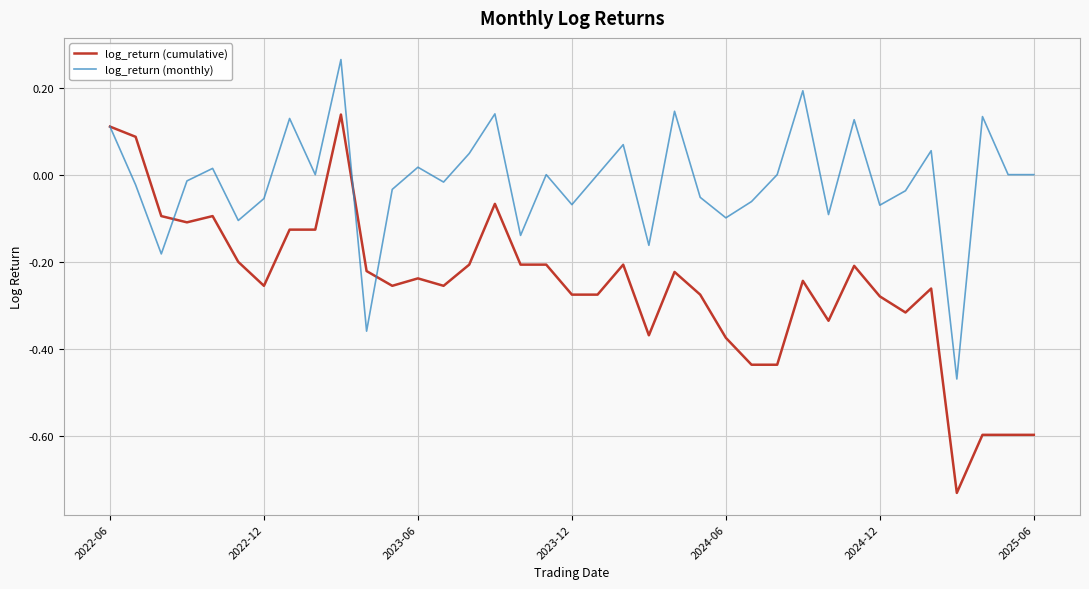

How many lines are shown in the chart?

2